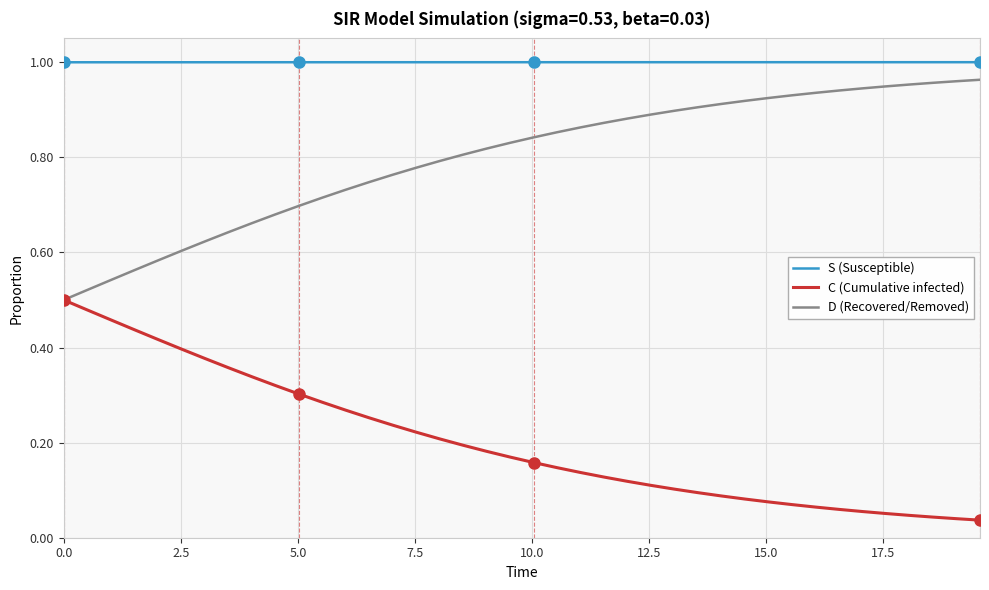

Which series has the largest total across all categories?

S (Susceptible)